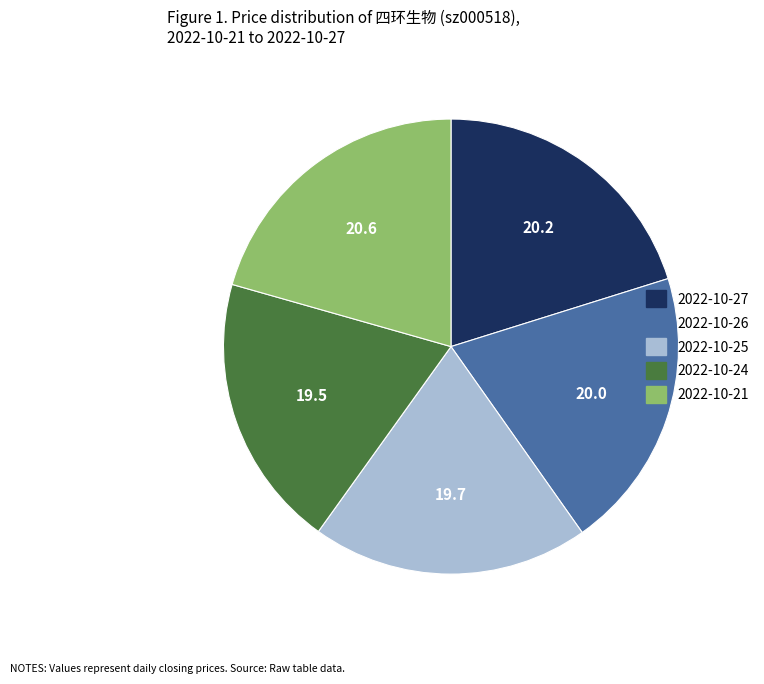

What is the ratio of the value at 2022-10-25 to the value at 2022-10-21?

1.0